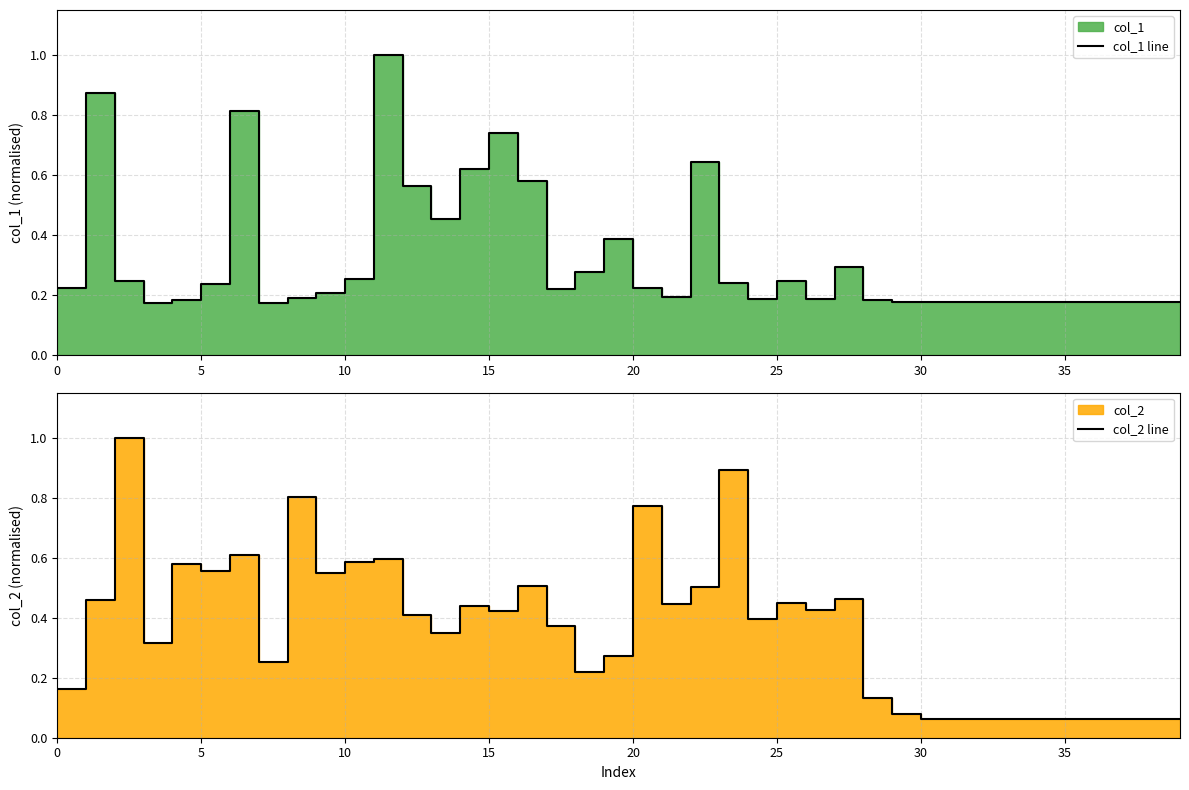

Which label corresponds to the largest value in the chart?

11